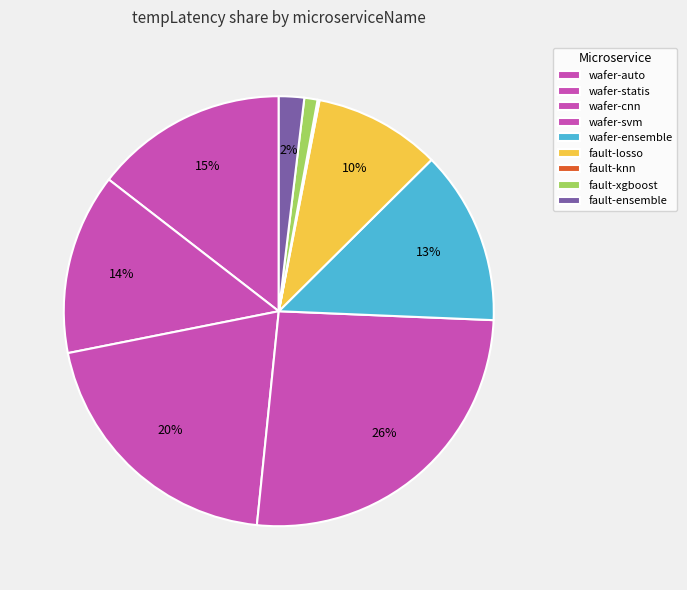

Count the number of slices in the pie.

9